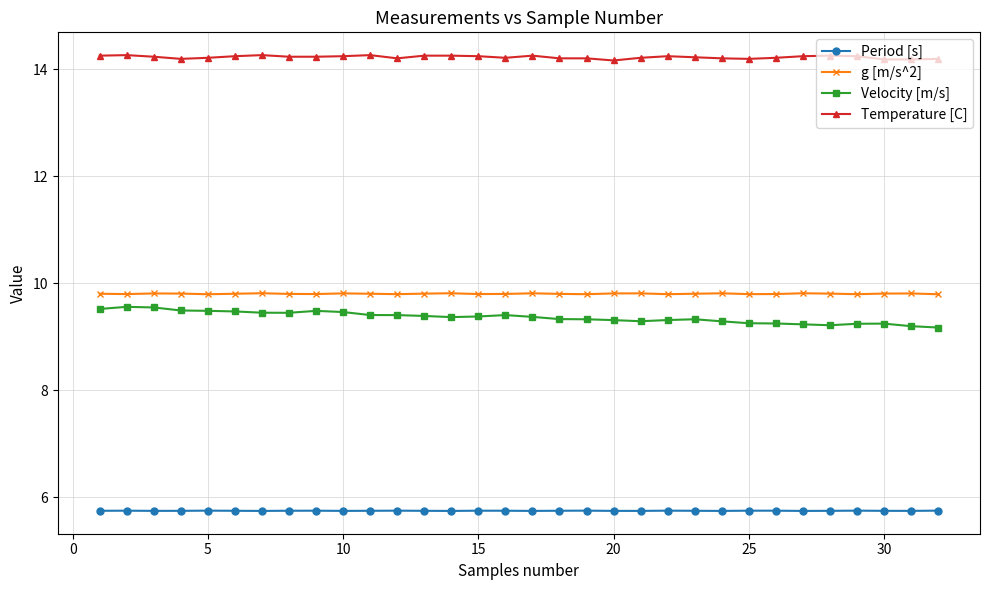

Which series has the largest total across all categories?

Temperature [C]